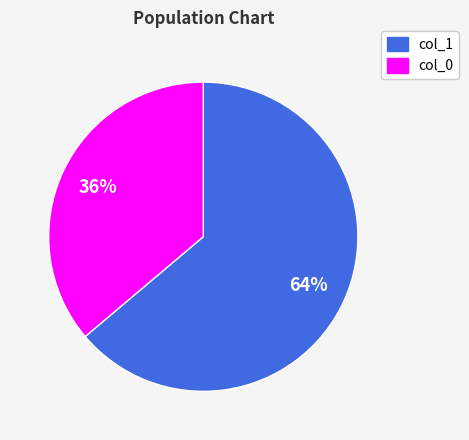

Is there any slice that represents more than half of the pie?

Yes